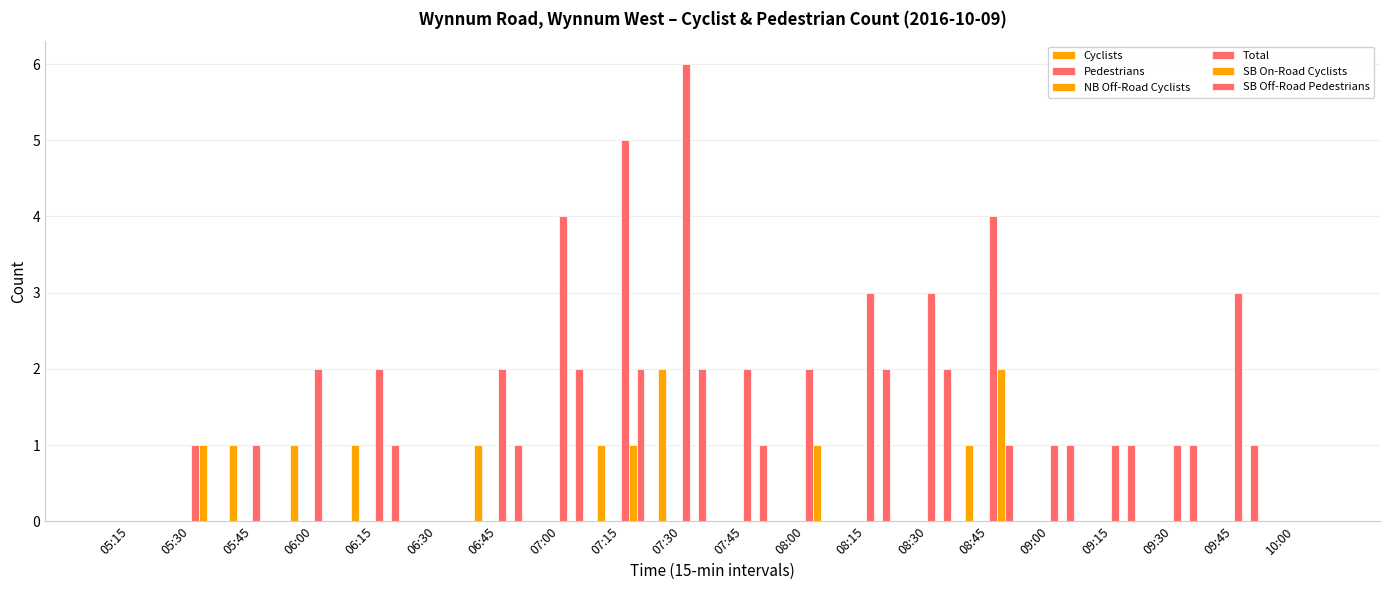

Where is Total nearest to the value 3?

08:15